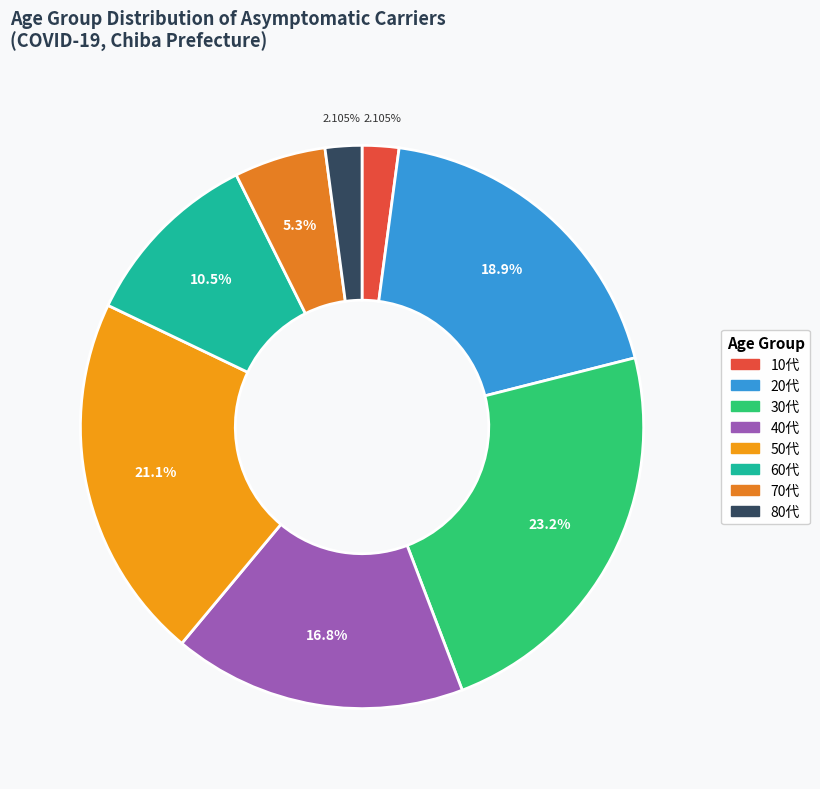

Is there any slice that represents more than half of the pie?

No